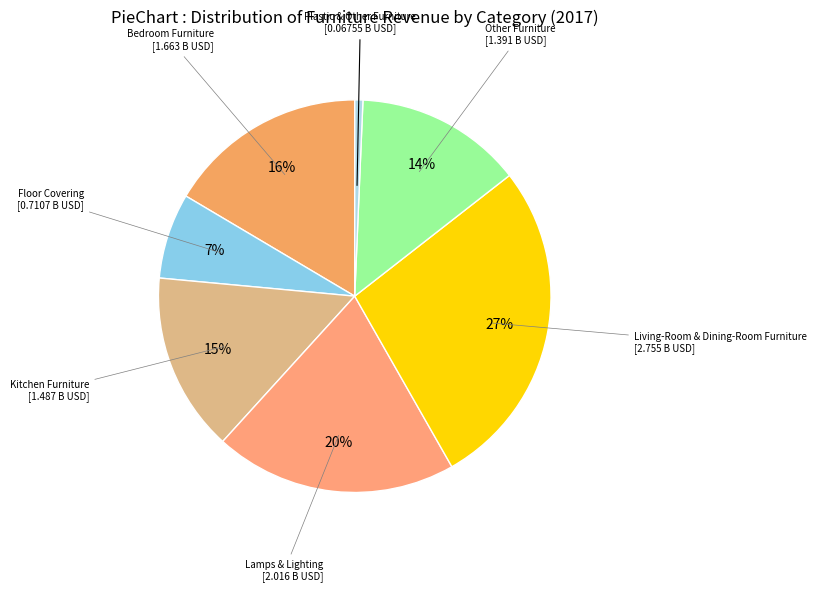

Does Floor Covering account for over 50% of the chart?

No